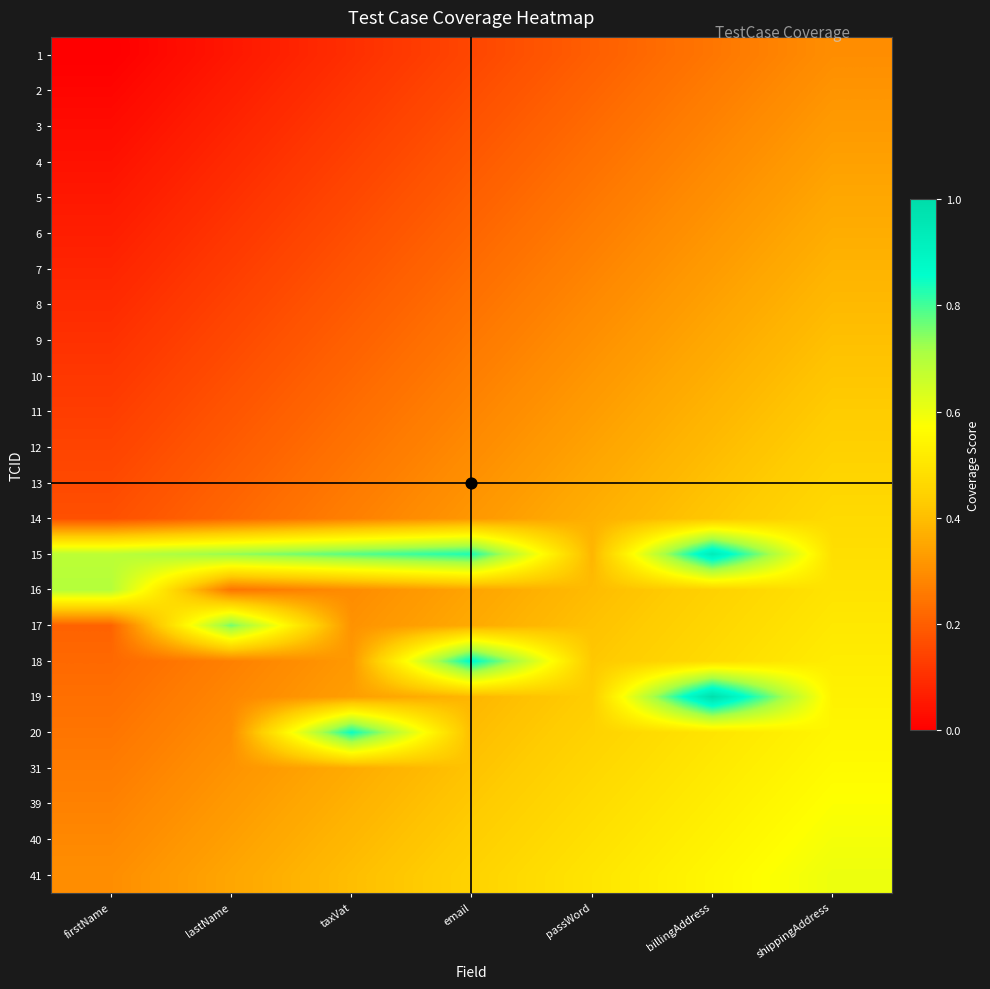

How many distinct data groups are displayed?

24